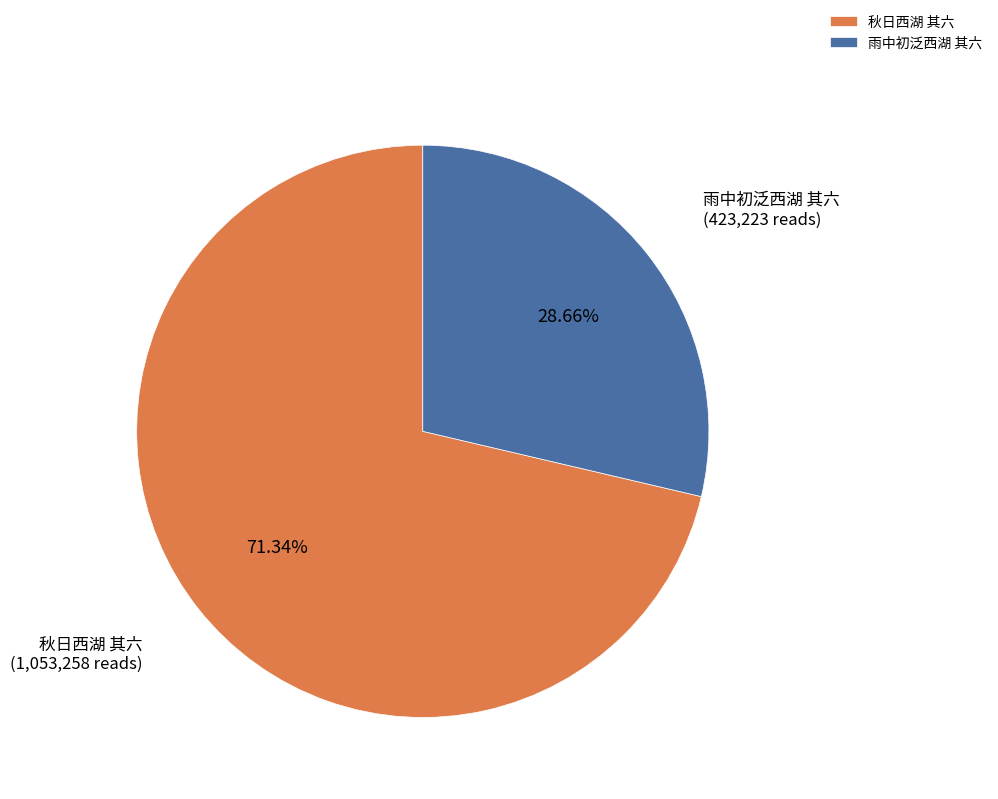

What is the ratio of the value at 秋日西湖 其六 to the value at 雨中初泛西湖 其六?

2.5